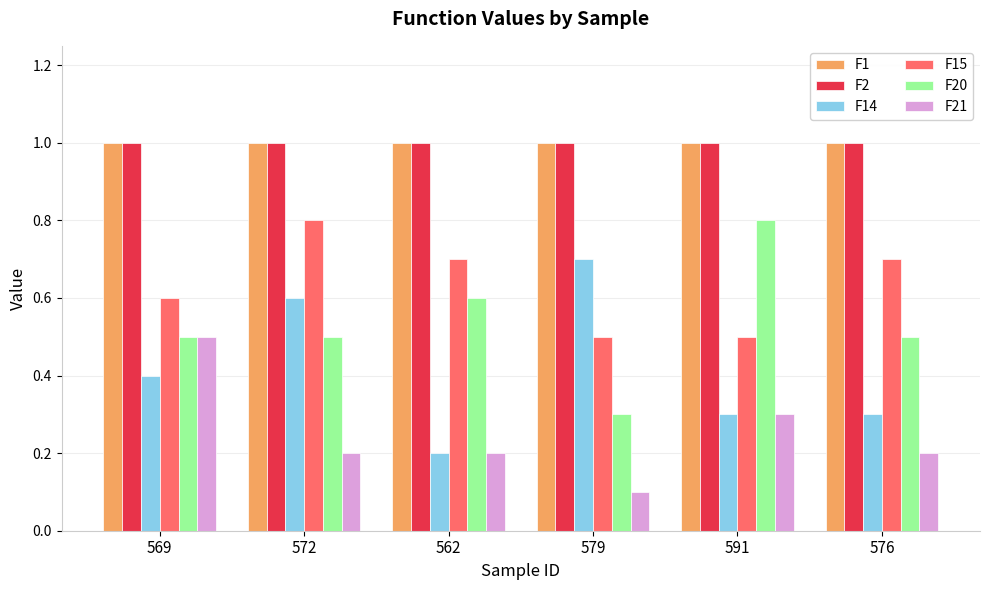

What is the label of the 6th bar from the right?

569